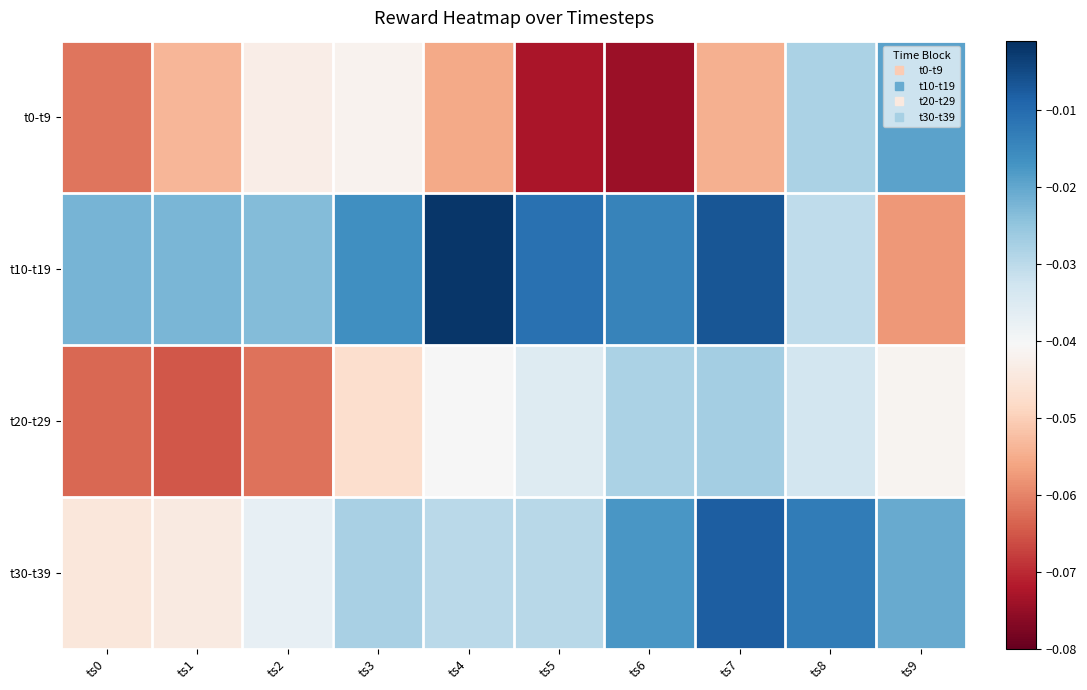

Reading left to right, list all the values displayed in this chart.

t0-t9: ts0=-0.1	ts1=-0.1	ts2=-0.0	ts3=-0.0	ts4=-0.1	ts5=-0.1	ts6=-0.1	ts7=-0.1	ts8=-0.0	ts9=-0.0
t10-t19: ts0=-0.0	ts1=-0.0	ts2=-0.0	ts3=-0.0	ts4=-0.0	ts5=-0.0	ts6=-0.0	ts7=-0.0	ts8=-0.0	ts9=-0.1
t20-t29: ts0=-0.1	ts1=-0.1	ts2=-0.1	ts3=-0.0	ts4=-0.0	ts5=-0.0	ts6=-0.0	ts7=-0.0	ts8=-0.0	ts9=-0.0
t30-t39: ts0=-0.0	ts1=-0.0	ts2=-0.0	ts3=-0.0	ts4=-0.0	ts5=-0.0	ts6=-0.0	ts7=-0.0	ts8=-0.0	ts9=-0.0